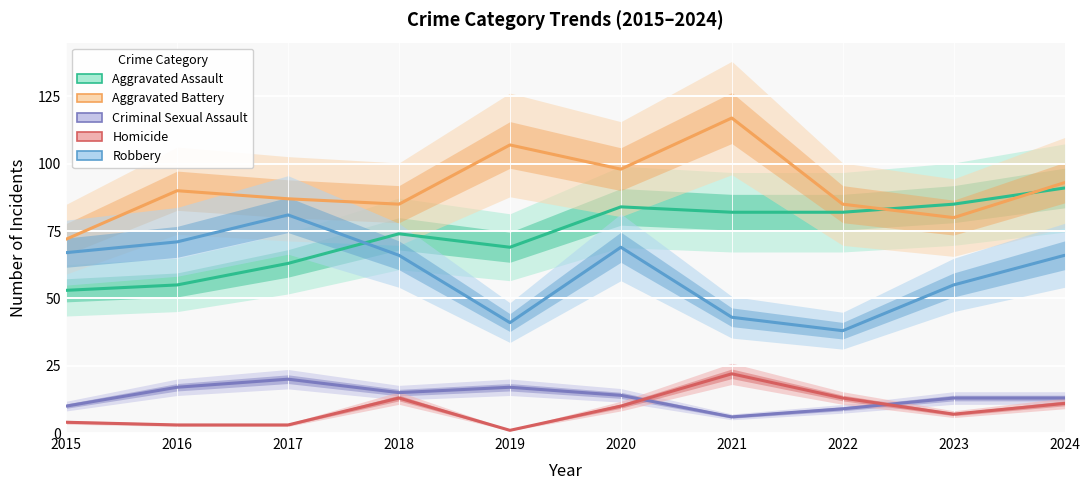

What is the sum of the Homicide values at 2015 and 2017?

7